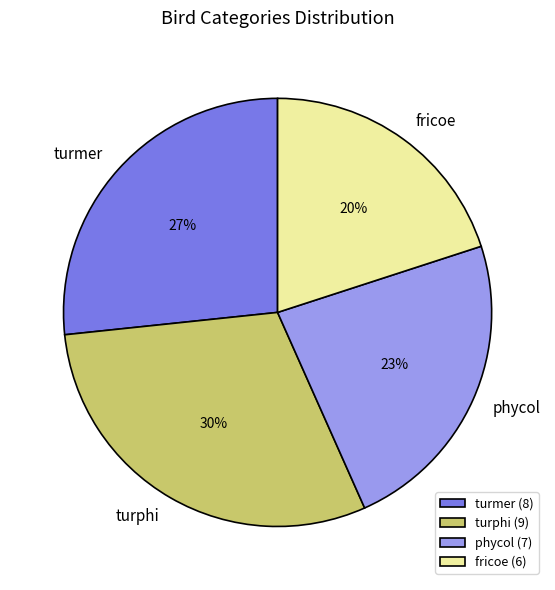

Combined, do phycol and turphi account for over 50%?

Yes